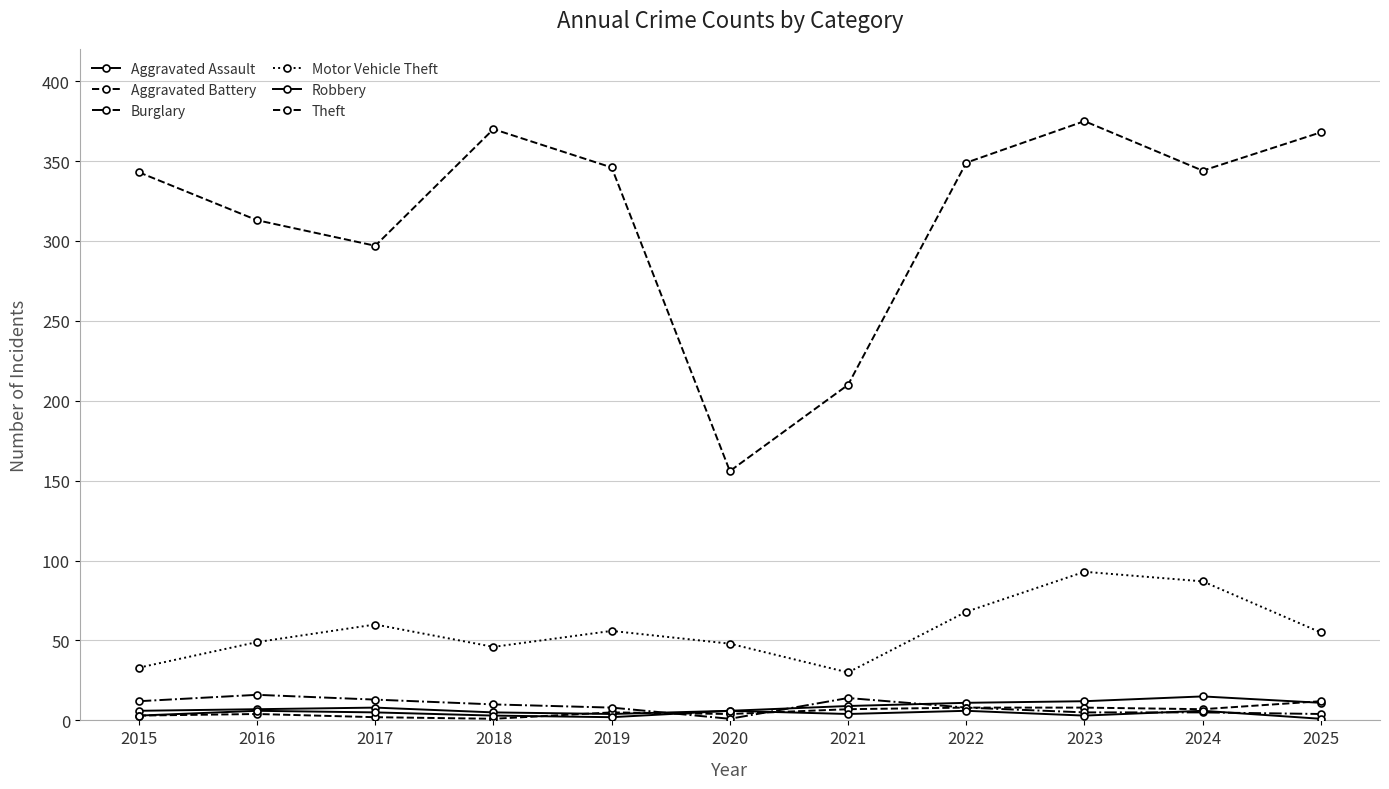

Count the number of categories in the chart.

11